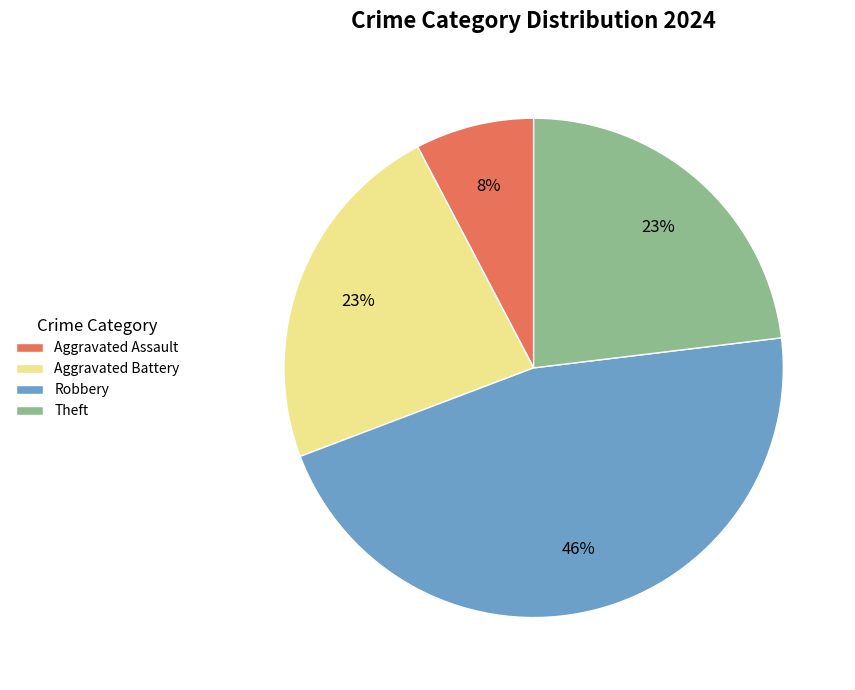

Is it true that Robbery is 35% of the pie?

False